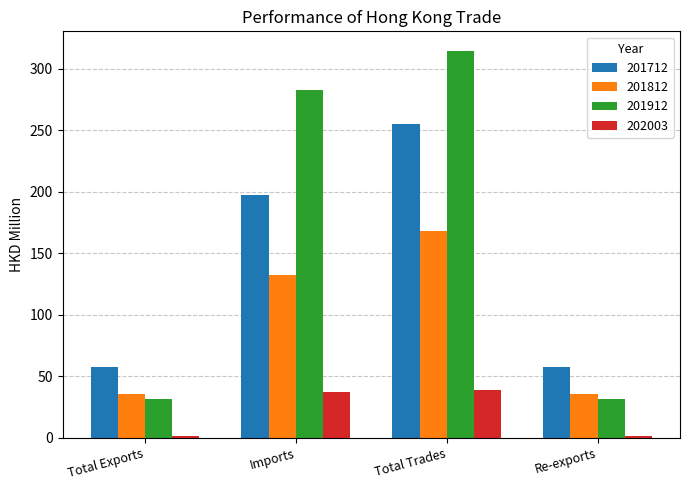

Which series changed the most between Imports and Total Trades?

201712